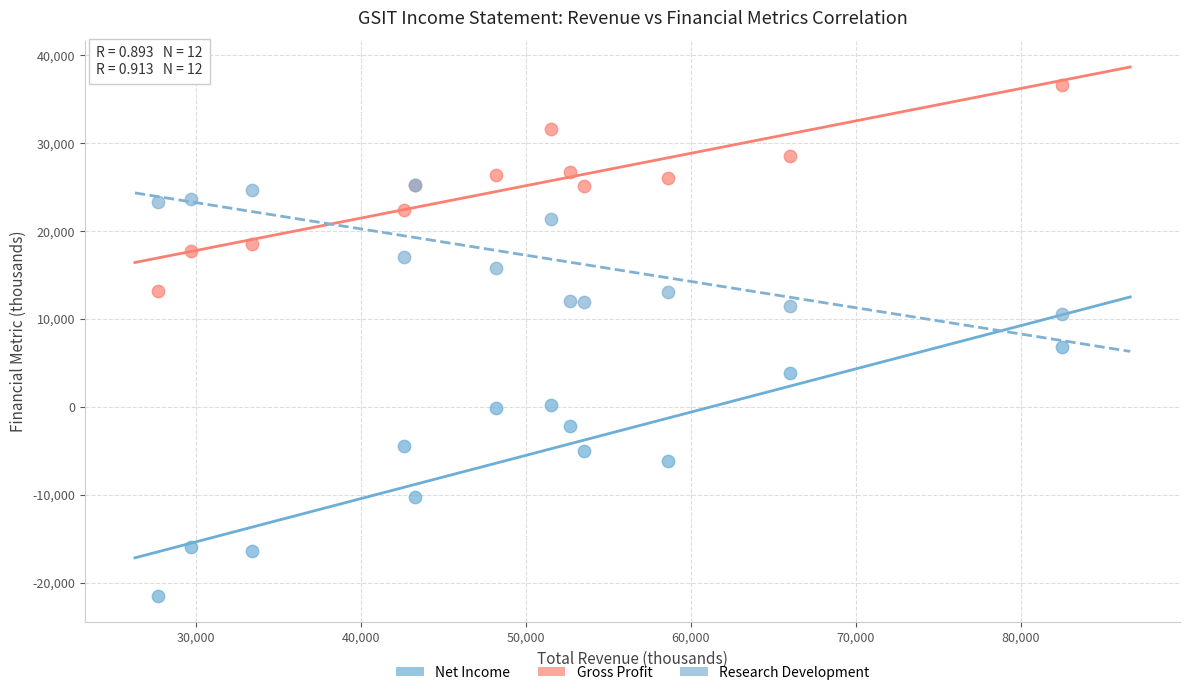

Across all series, what Y value is closest to 7550?

6800